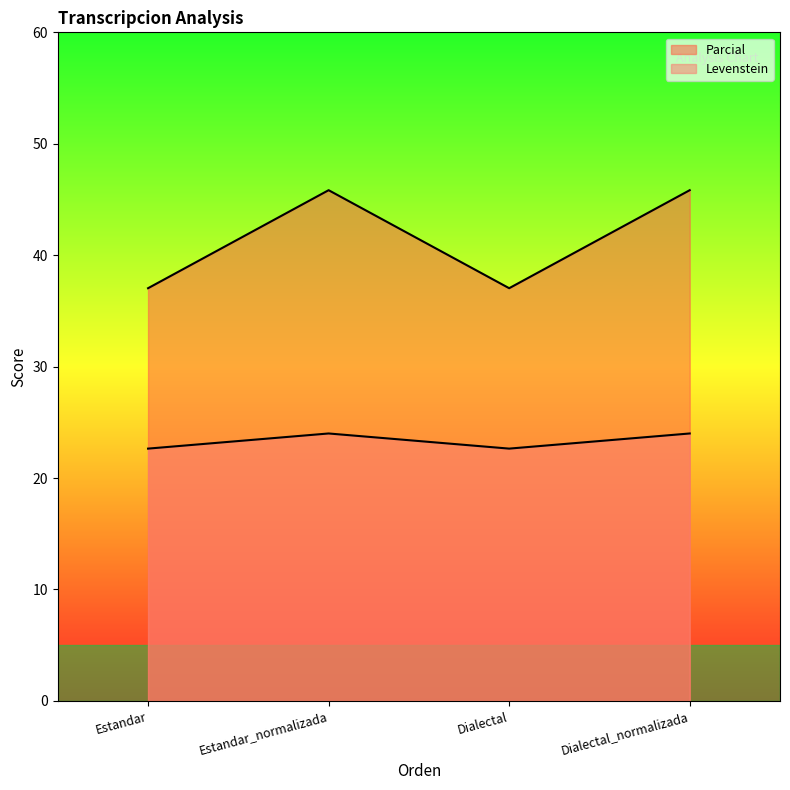

At which category does Levenstein reach its first local peak?

Estandar_normalizada